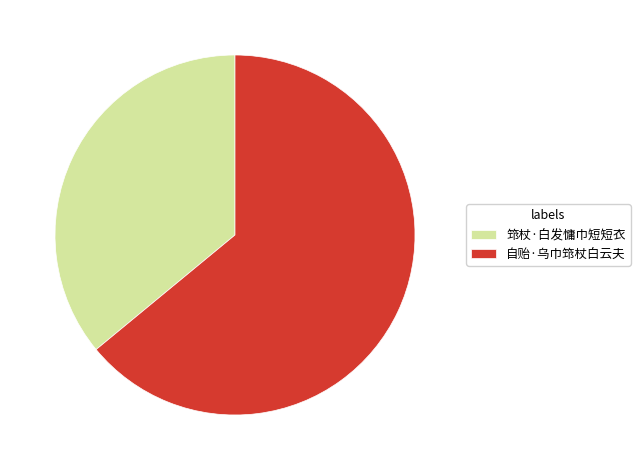

Which slice represents more than half of the pie?

自贻·乌巾筇杖白云夫